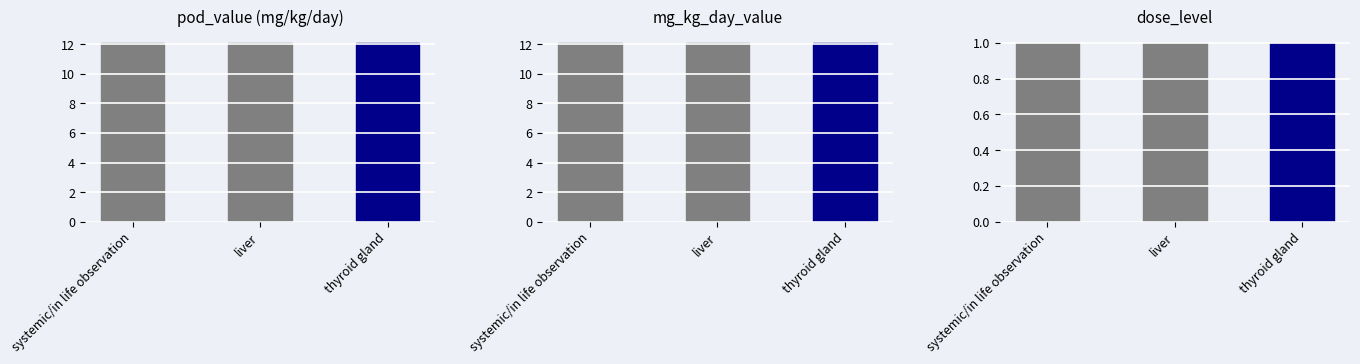

Rank the series at thyroid gland from highest to lowest value.

pod_value, mg_kg_day_value, dose_level